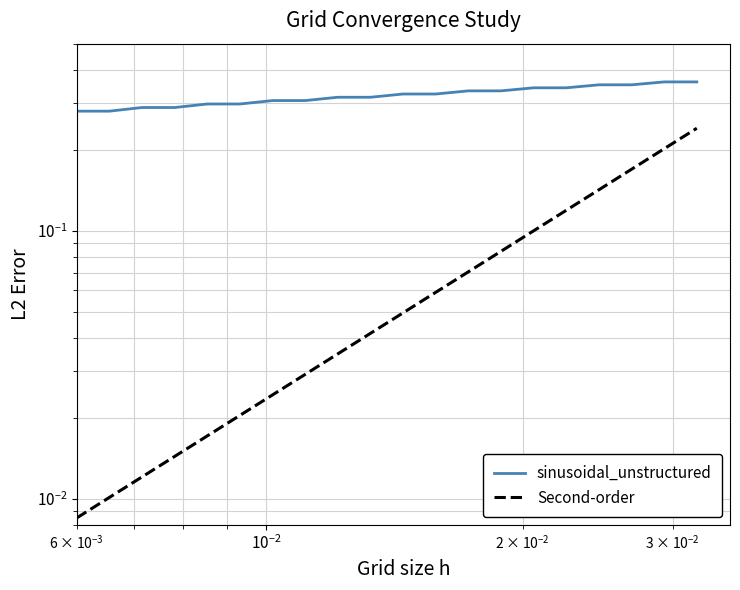

True or false: sinusoidal_unstructured has more than 1 interior local peaks.

False